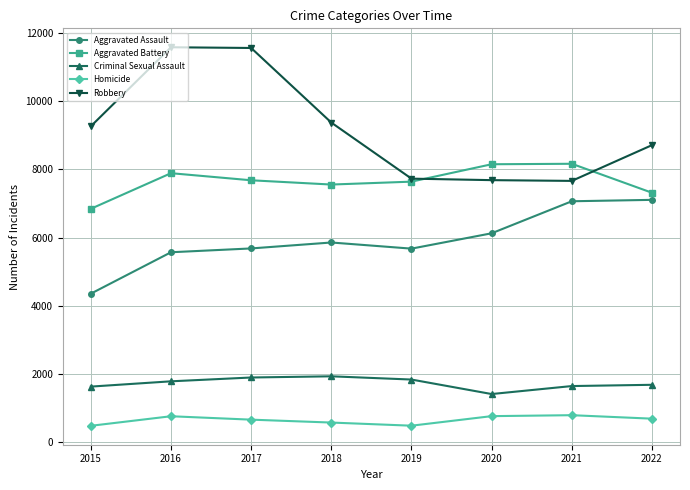

True or false: Robbery has a value of 7664 at 2021.

True